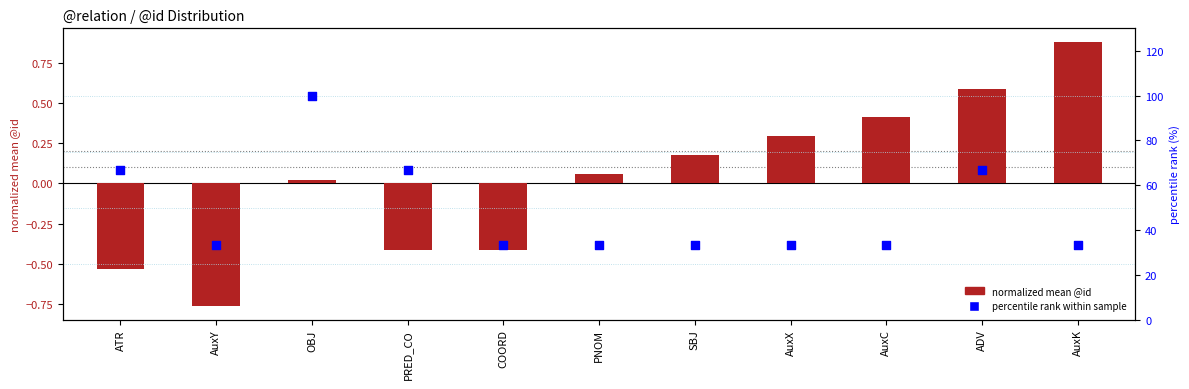

Which series contains the highest Y value?

percentile rank within sample